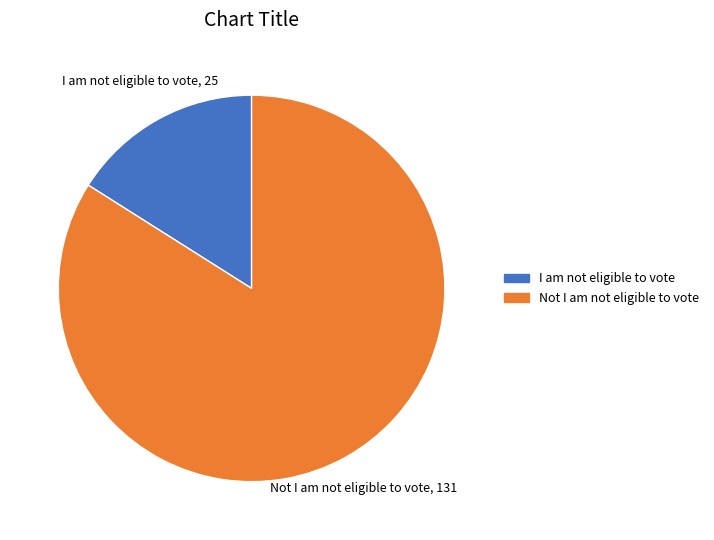

Rank the categories by value from highest to lowest.

Not I am not eligible to vote, I am not eligible to vote